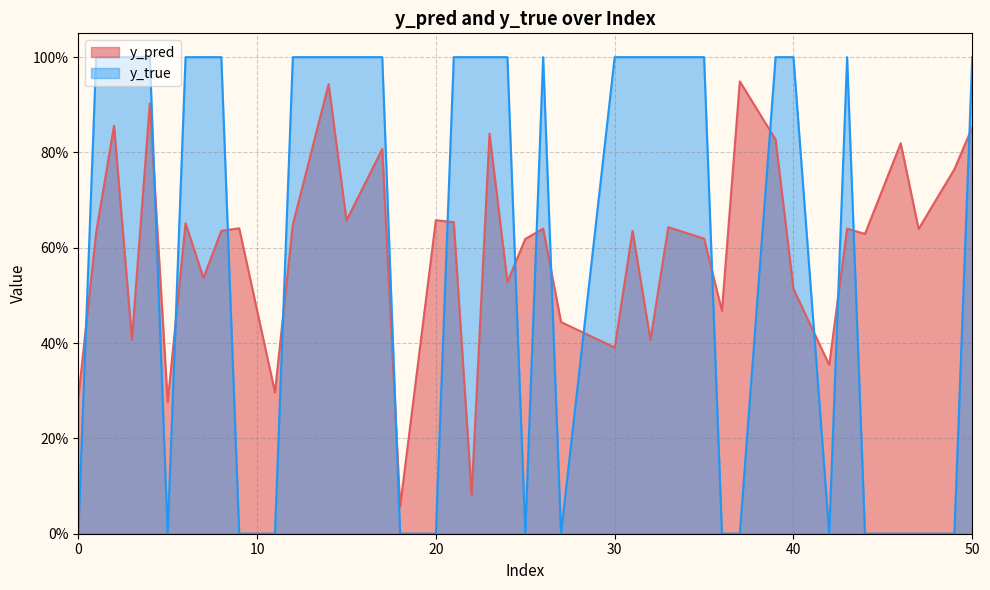

What is the difference between the second highest and minimum values in the y_pred series?

0.9